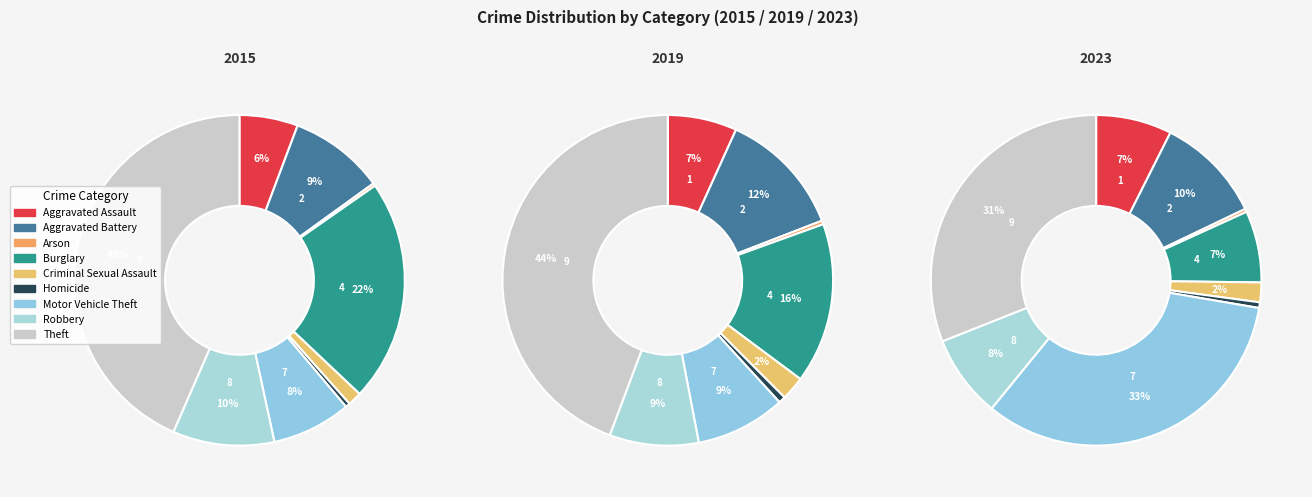

To the nearest percent, what is the combined percentage of Robbery and Aggravated Assault?

15%